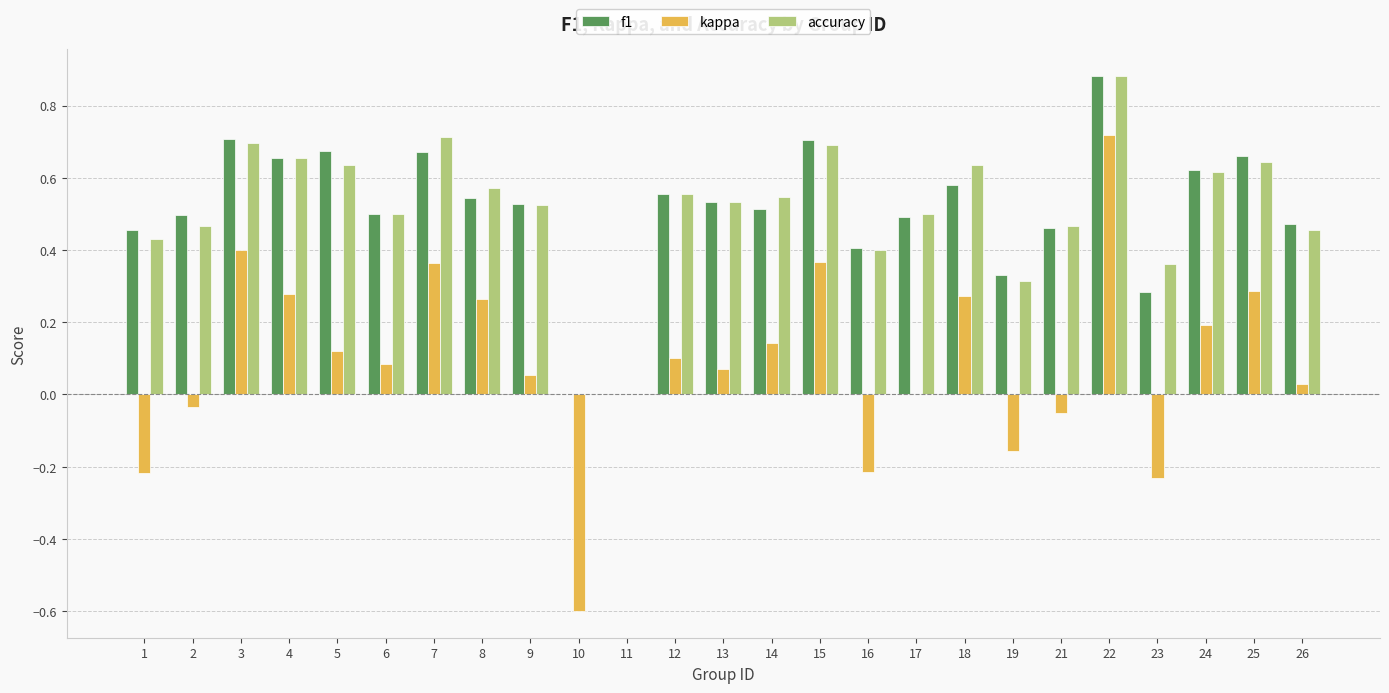

Which category has the highest value in the kappa series?

22